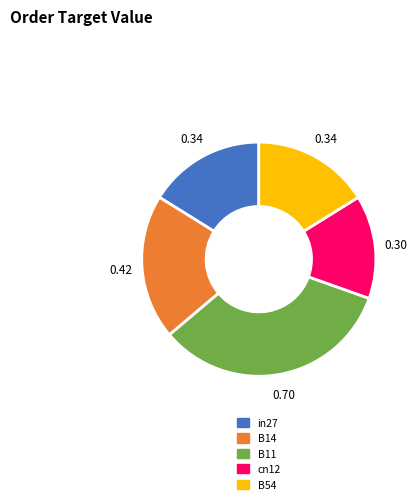

True or false: B54 accounts for 28% of the total.

False